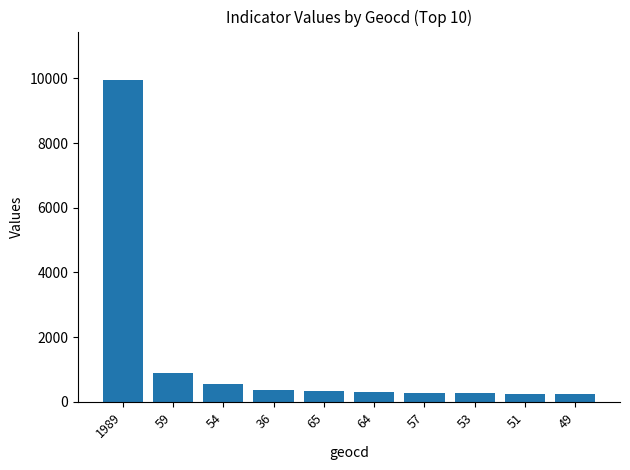

Which category has the highest value across all series?

1989